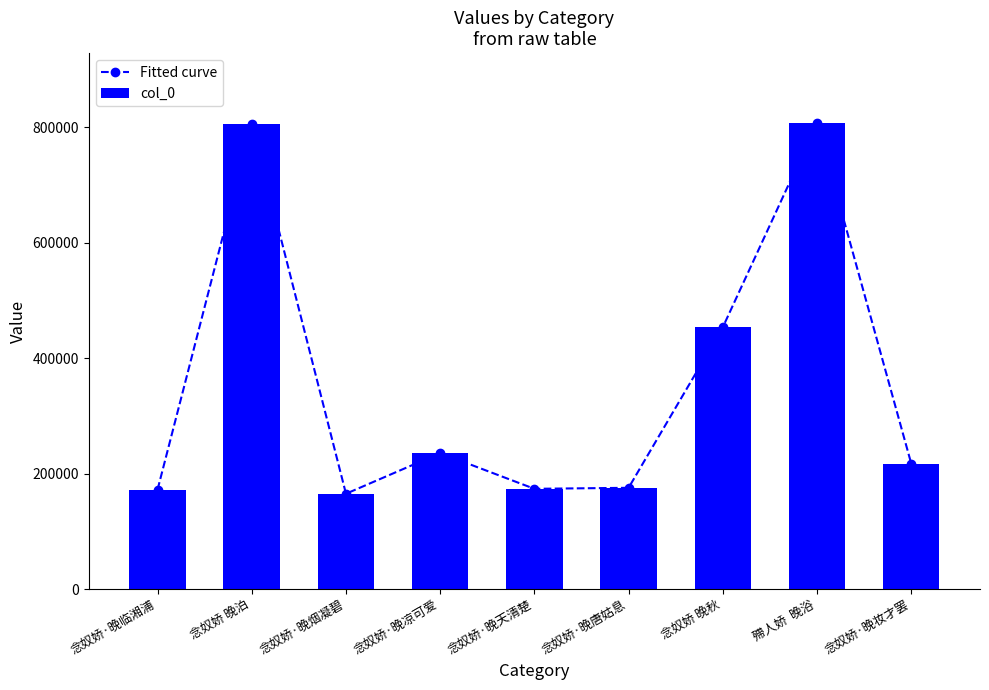

Which series has the largest range (max minus min)?

Fitted curve